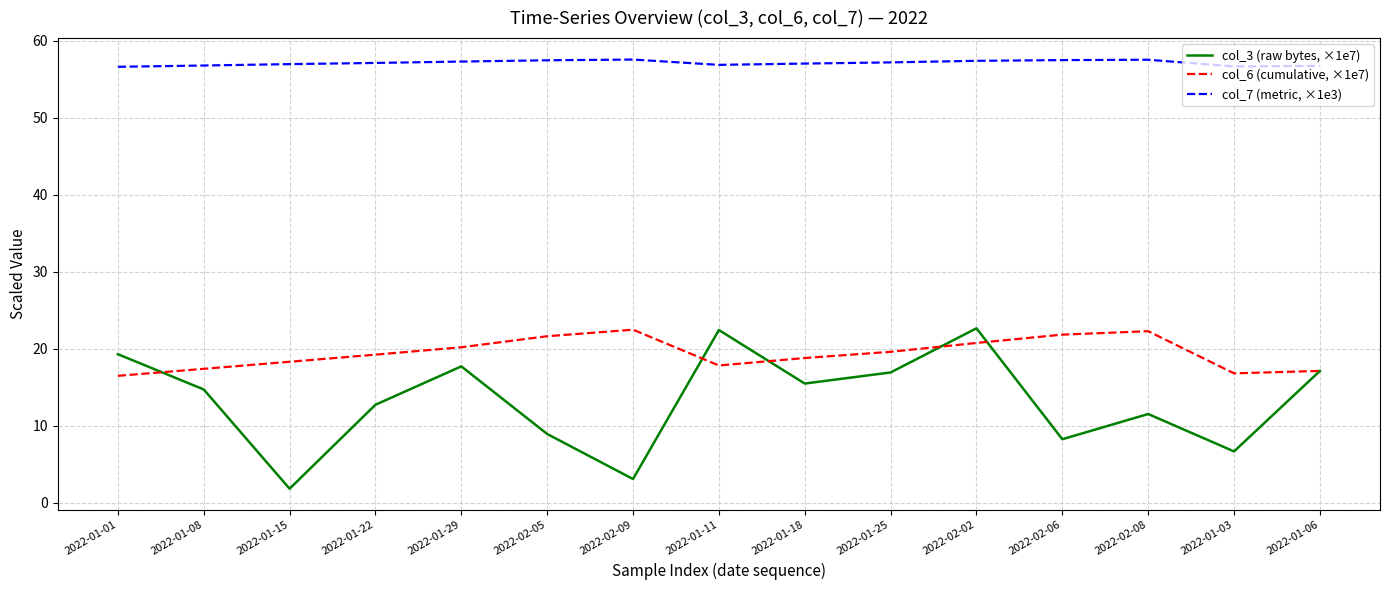

What position from the right is 2022-02-05?

10